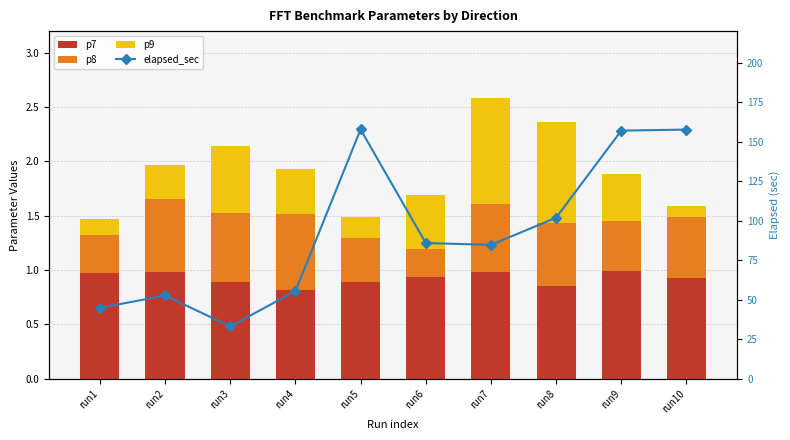

Rank the series at run2 from highest to lowest value.

elapsed_sec, p7, p8, p9